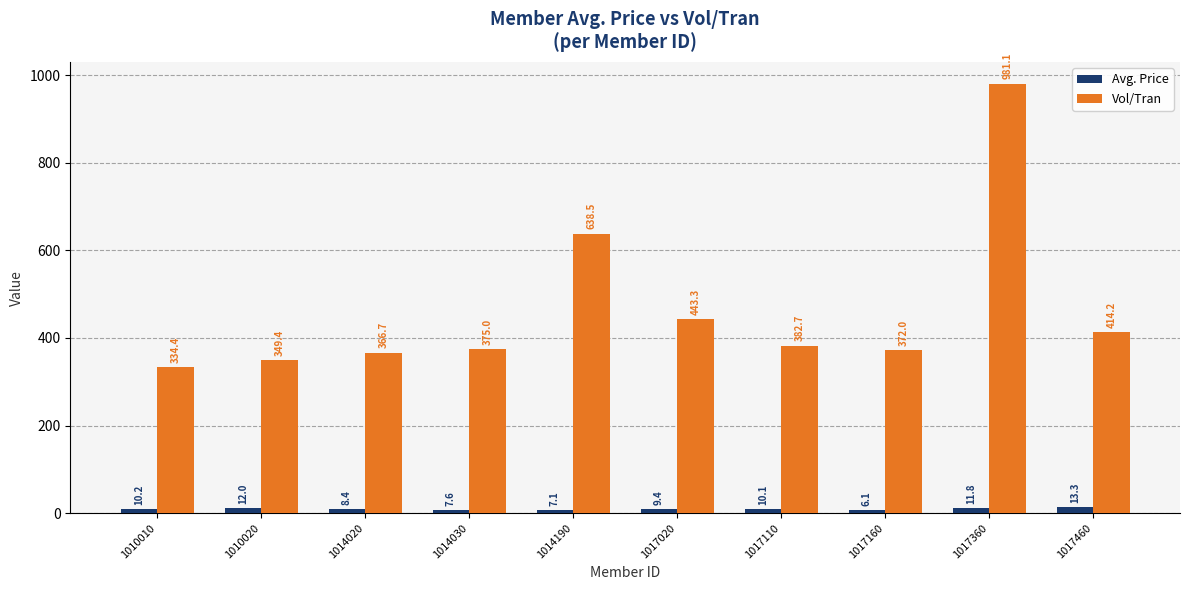

At which label does Vol/Tran first exceed 382?

1014190